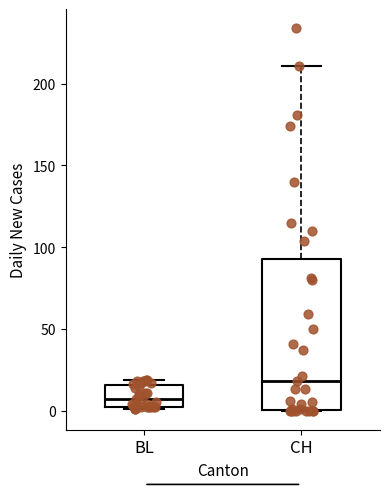

Where does the upper whisker of the box for CH end on the y-axis? The values are not printed on the chart, so give them approximately, as read against the axis.

210